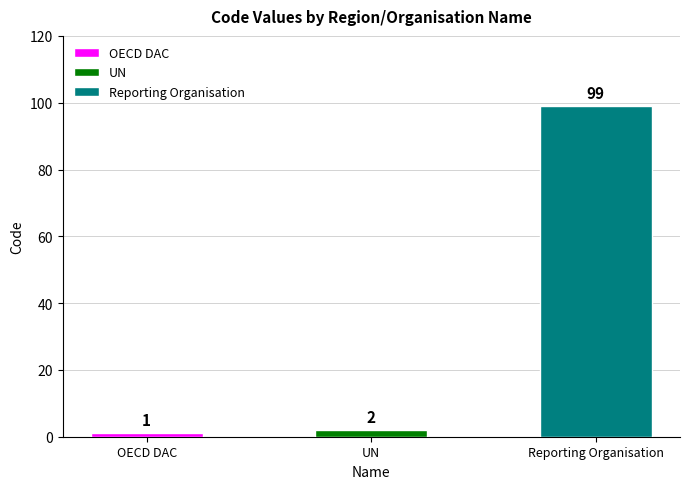

At which category does the chart reach its peak across all series?

Reporting Organisation